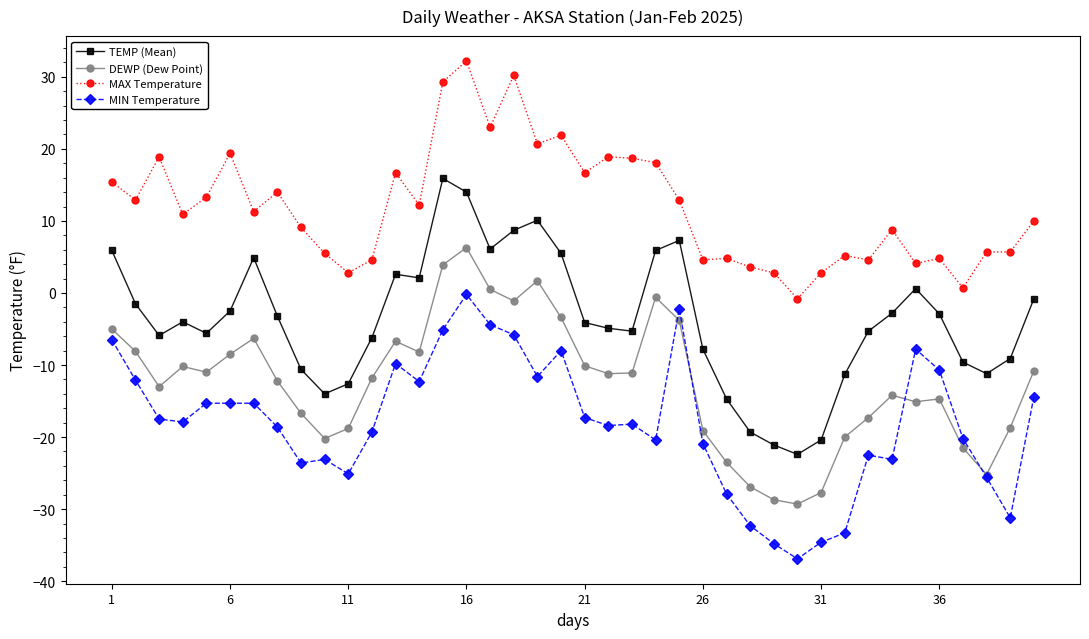

What are all the series names shown in the legend?

TEMP (Mean), DEWP (Dew Point), MAX Temperature, MIN Temperature